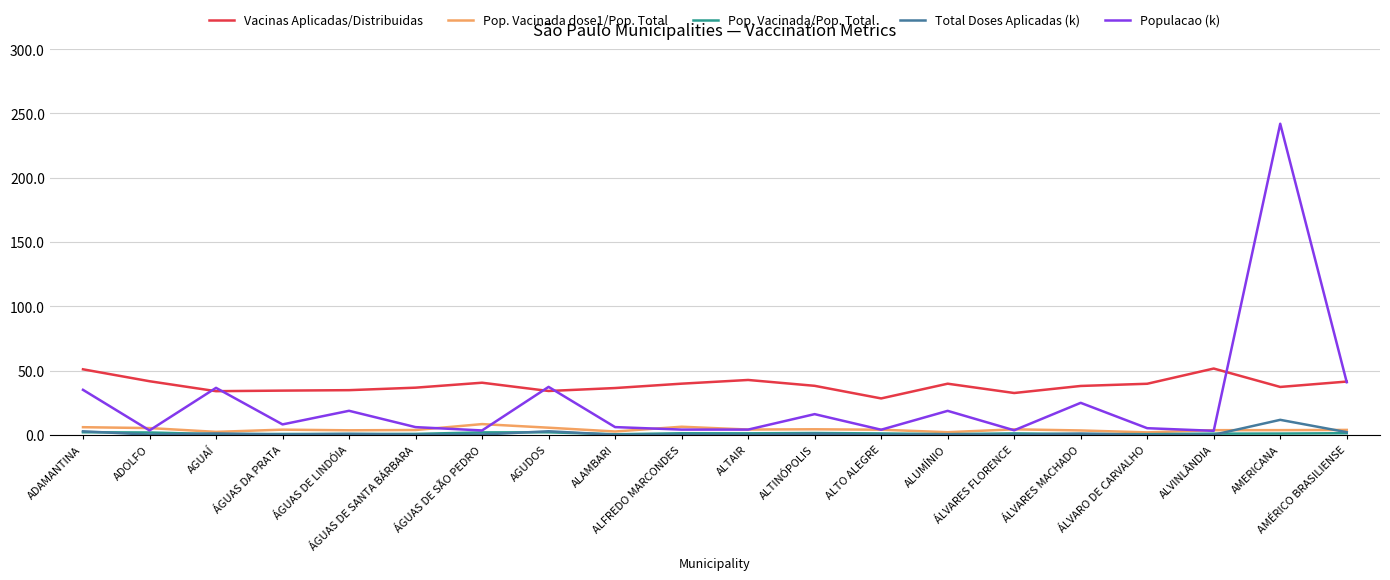

True or false: Vacinas Aplicadas/Distribuidas and Populacao (k) cross at least once.

True